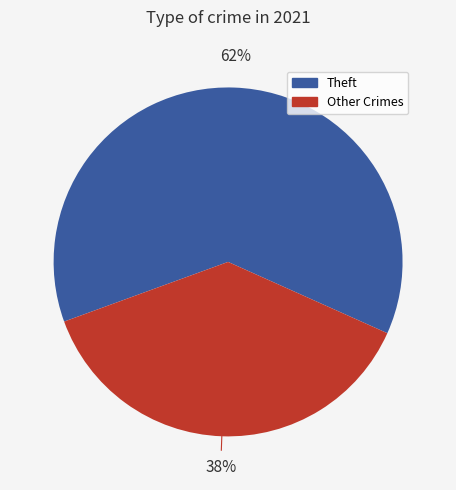

How many slices are in this pie chart?

2